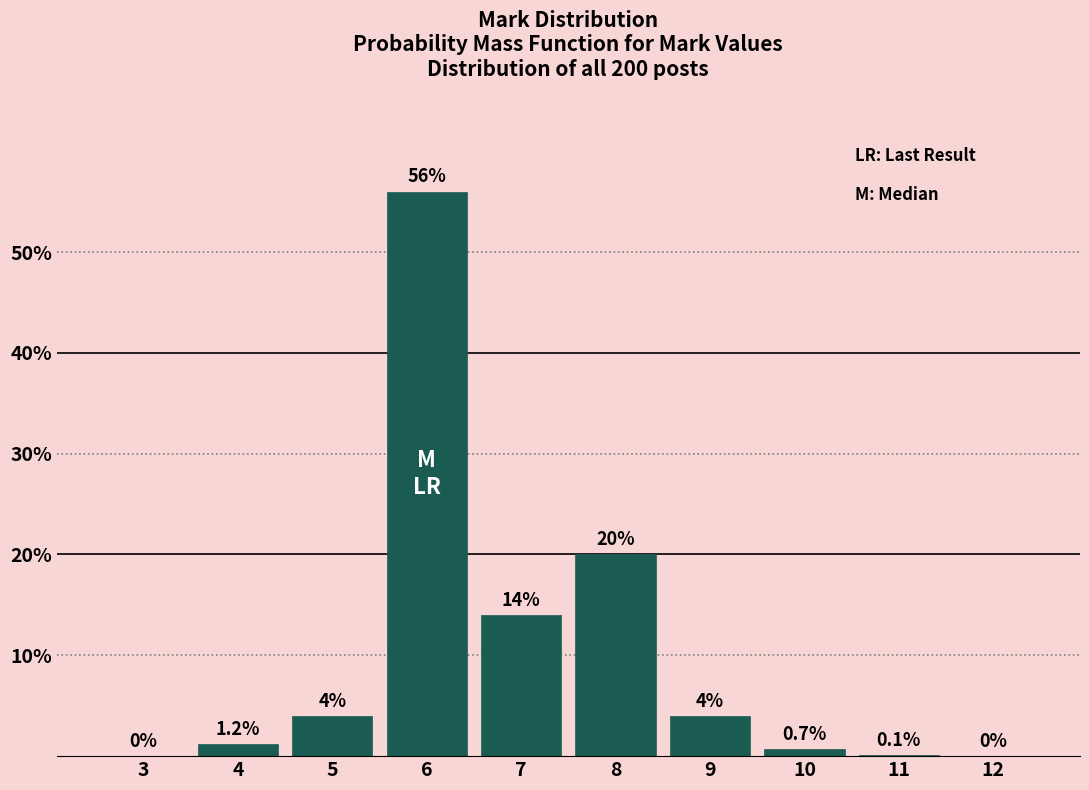

Reading right to left, transcribe all the data shown in this chart.

12=0.0	11=0.1	10=0.7	9=4.0	8=20.0	7=14.0	6=56.0	5=4.0	4=1.2	3=0.0